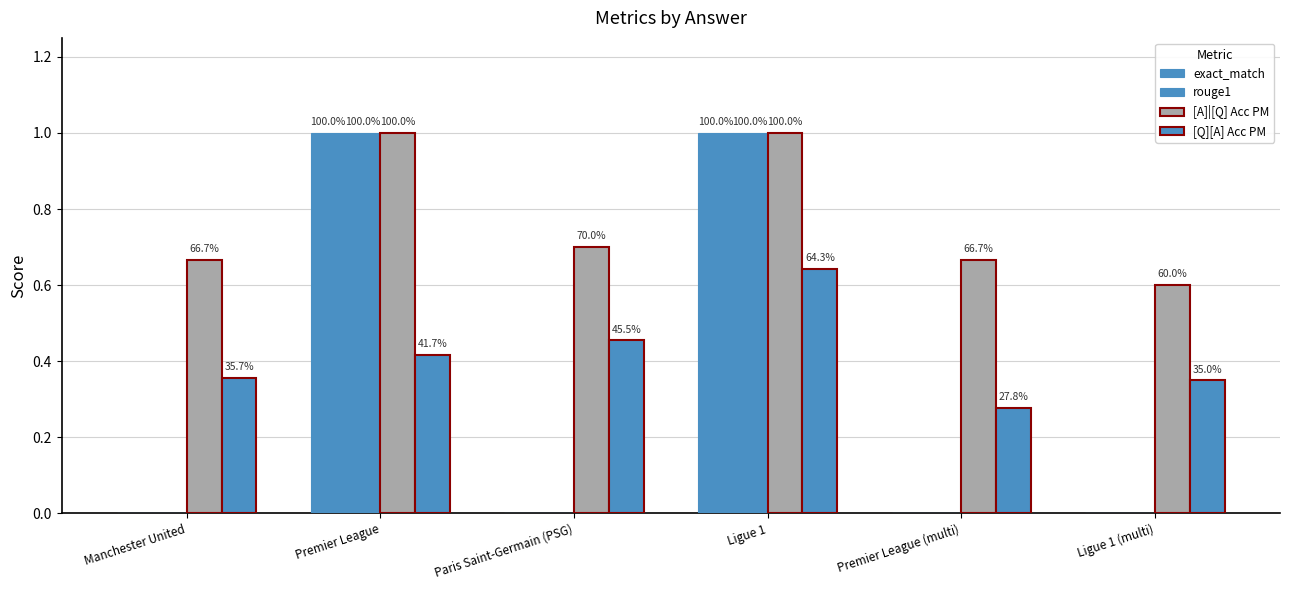

Are the bars horizontal?

No